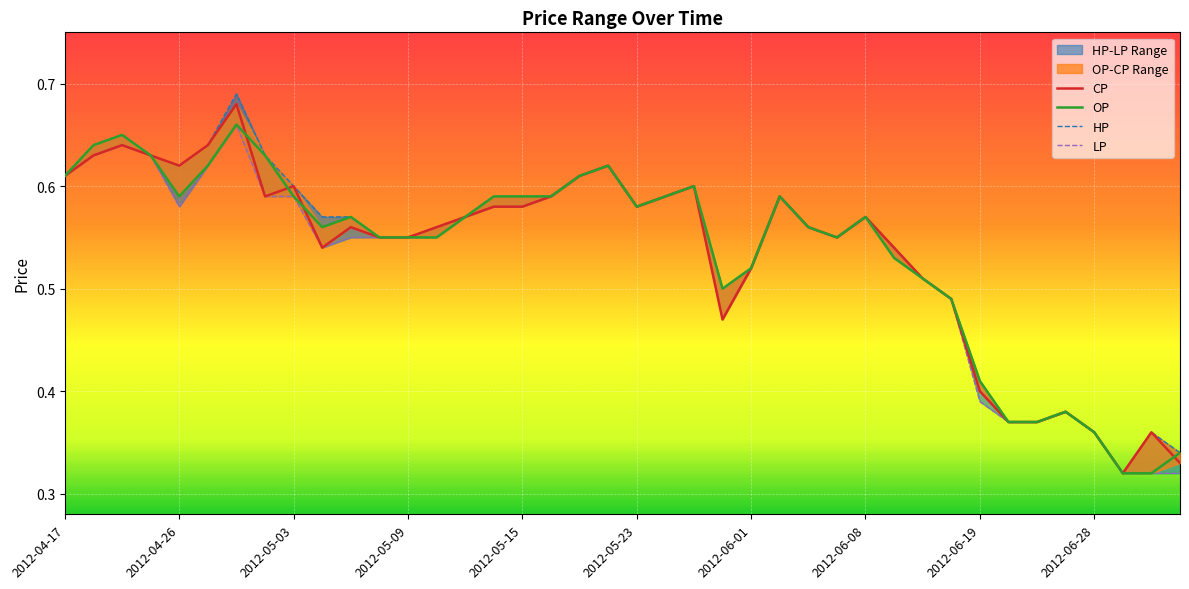

Which has a higher value, 2012-04-17 or 2012-06-28?

2012-04-17